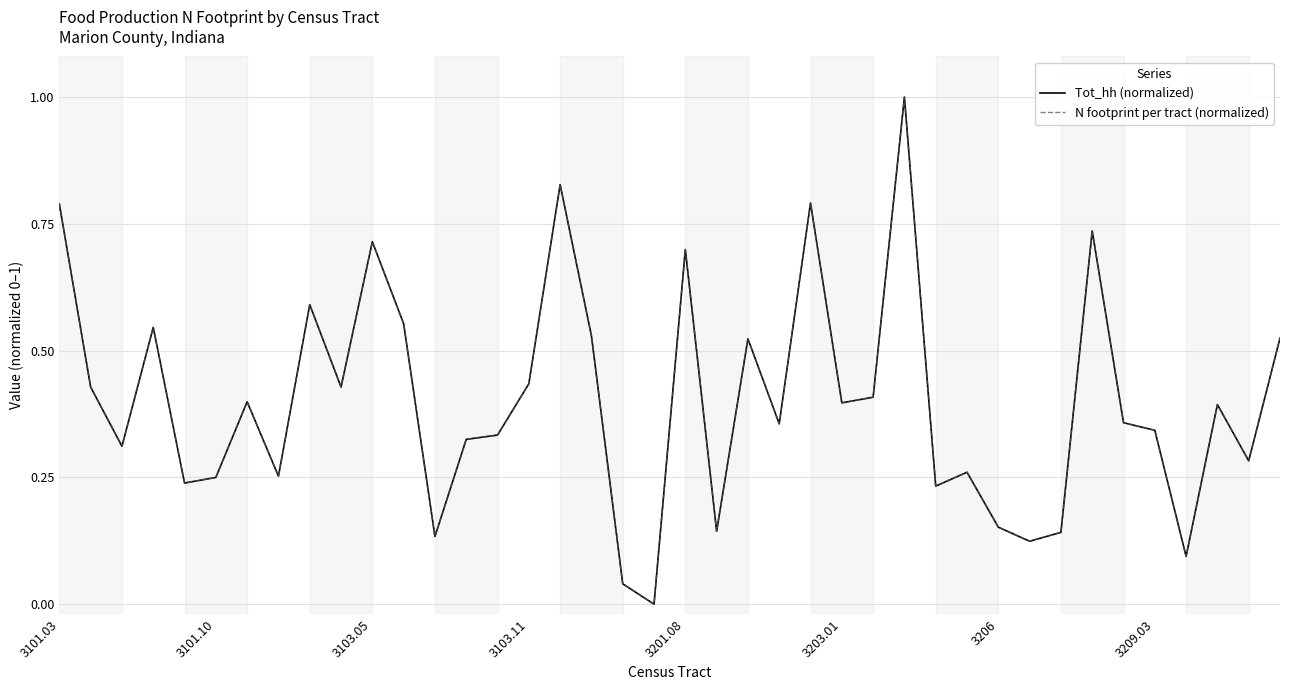

Does the chart have visible grid lines?

Yes